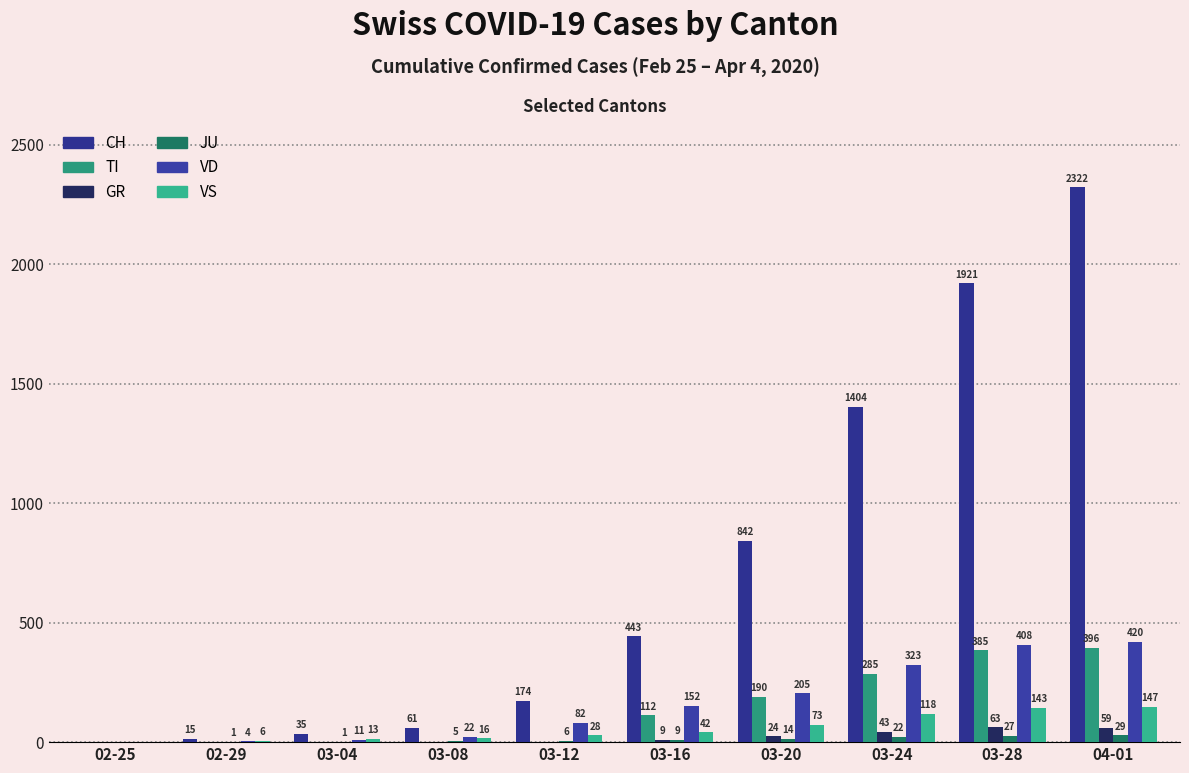

What is the greatest value displayed?

2322